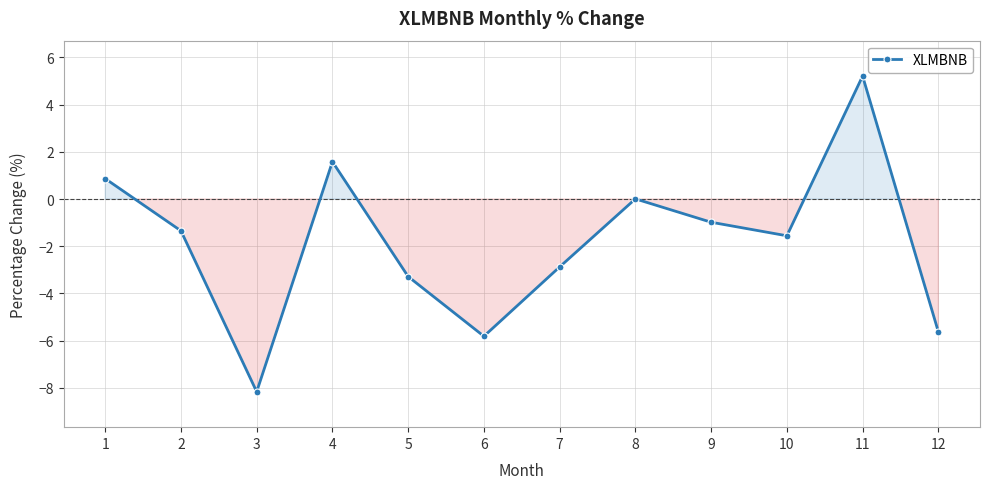

Is this an area chart (filled region under the line)?

No